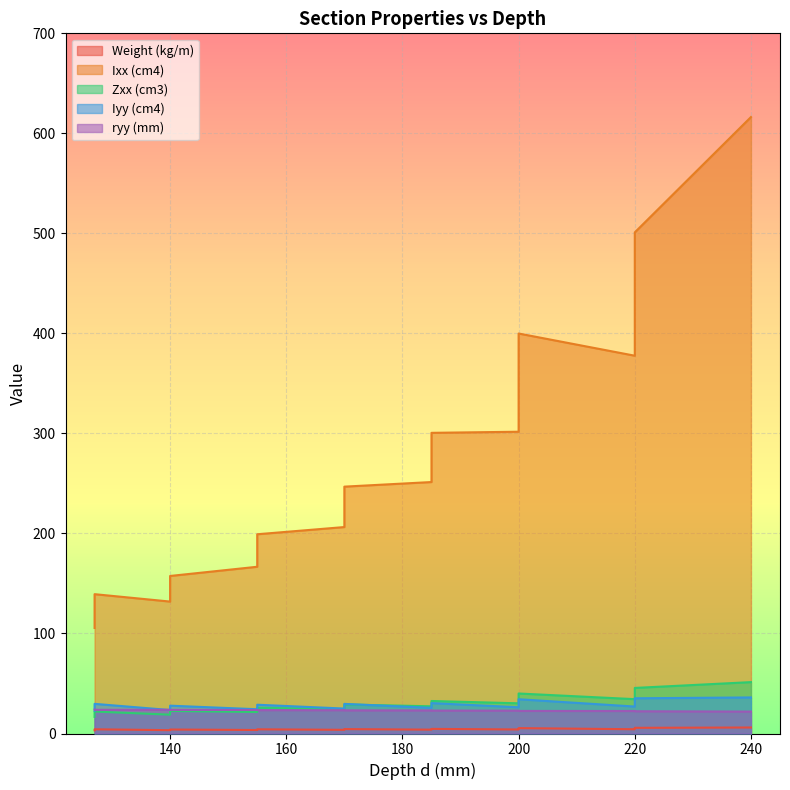

True or false: Weight (kg/m) and Zxx (cm3) intersect in this chart.

False